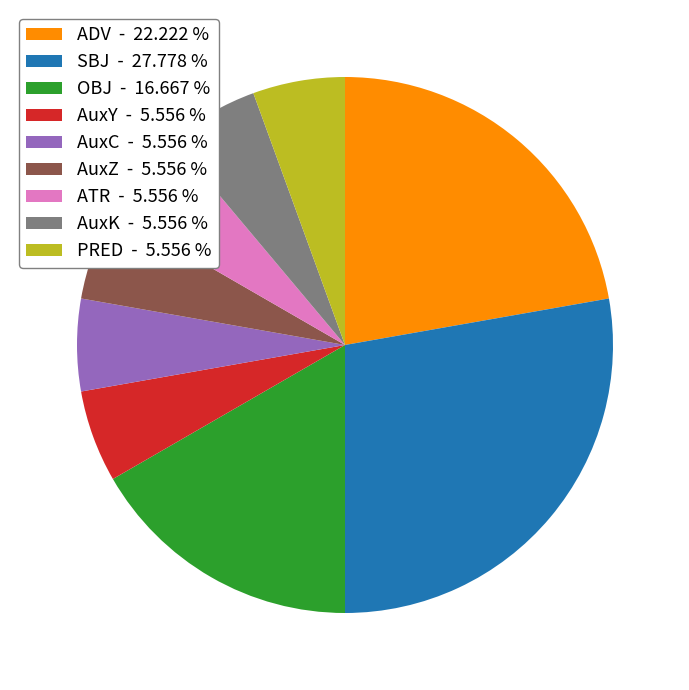

What is the largest slice in the pie chart?

SBJ